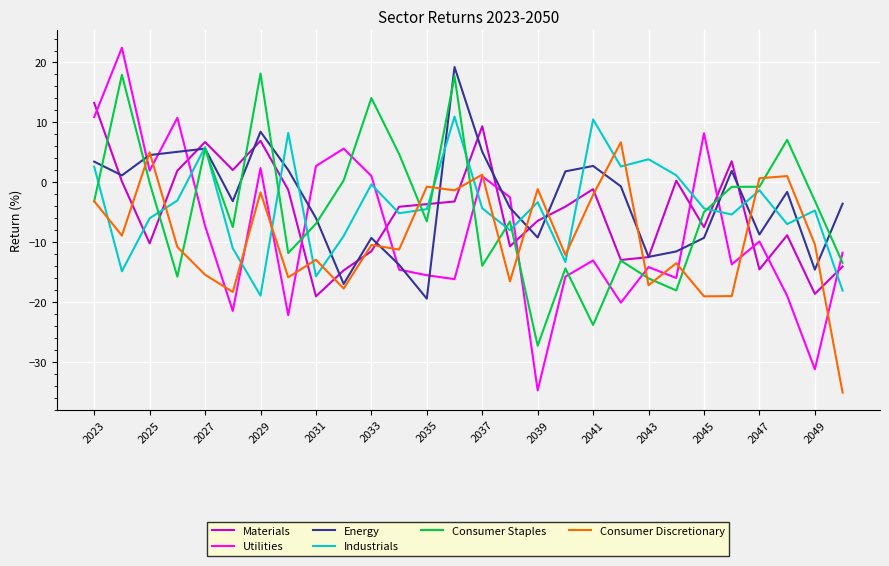

Which series has the widest spread of values?

Utilities